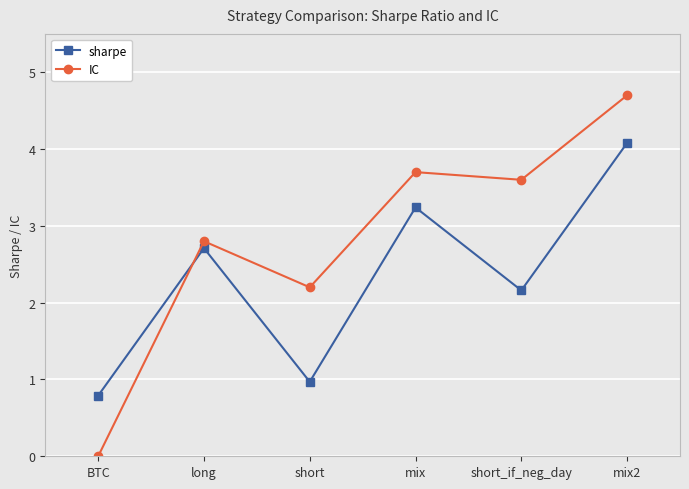

Which series has the largest range (max minus min)?

IC